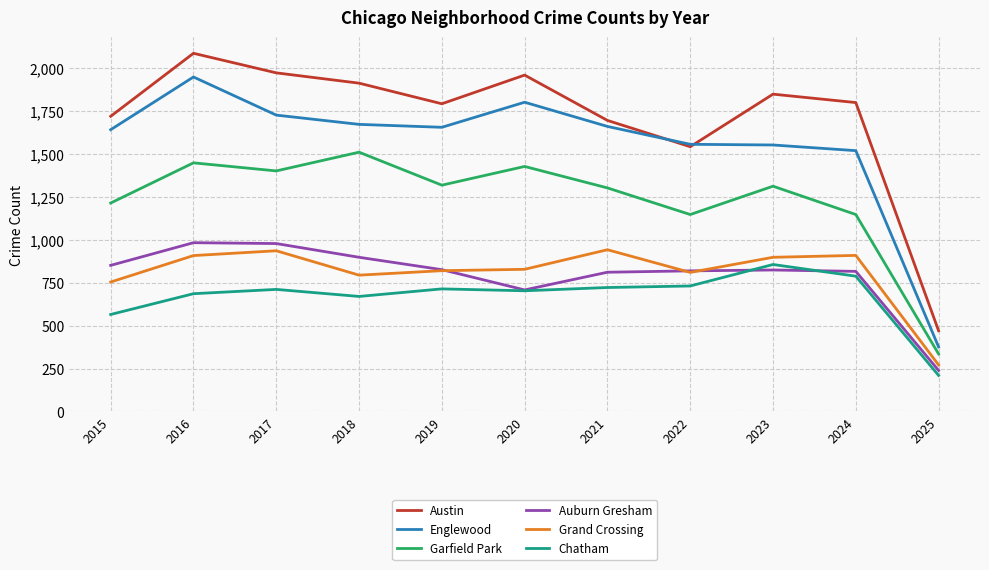

At how many categories does at least one series exceed 275?

11